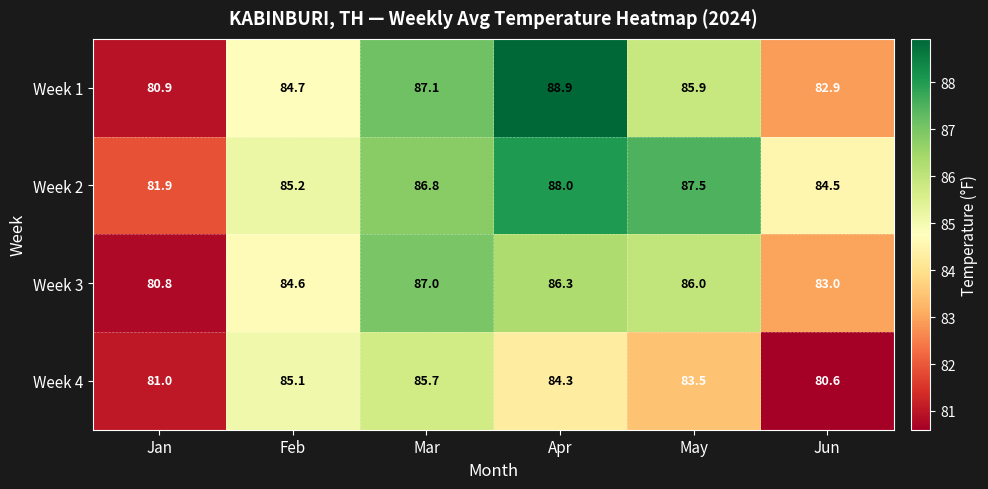

What is the maximum value for Week 4?

85.7